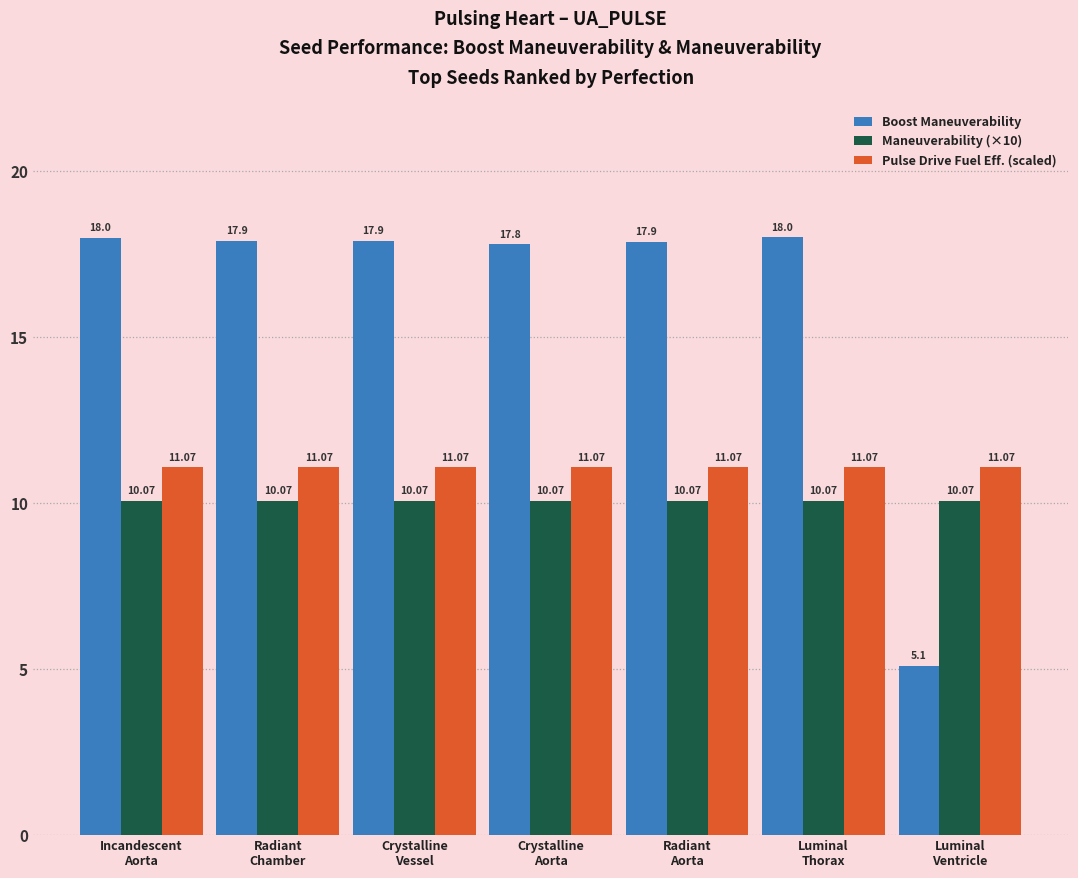

What is the label of the 1st bar from the left?

Incandescent
Aorta